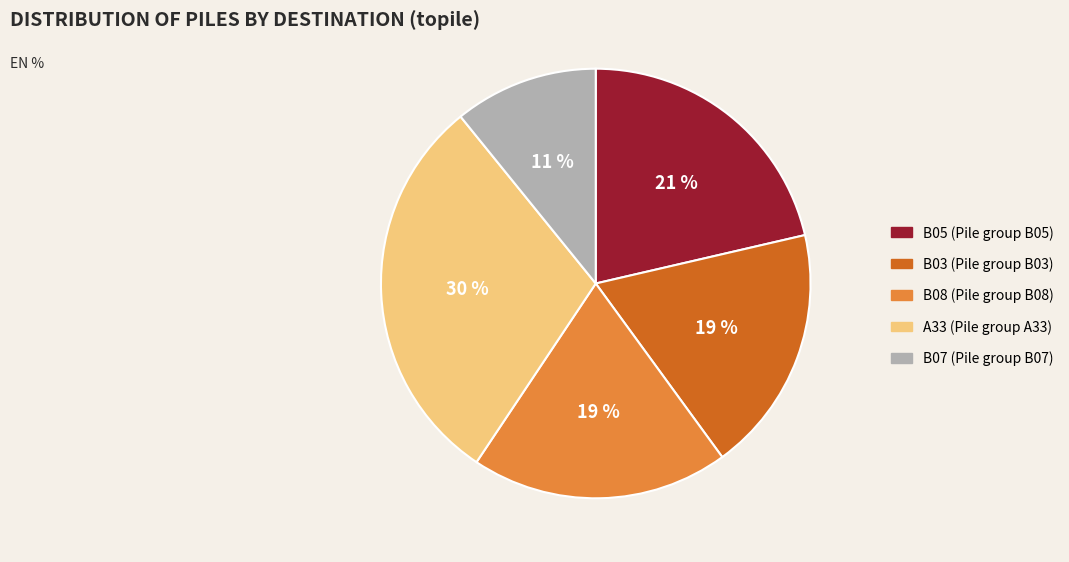

To the nearest percent, what is the difference between the largest and smallest slice percentages?

19%